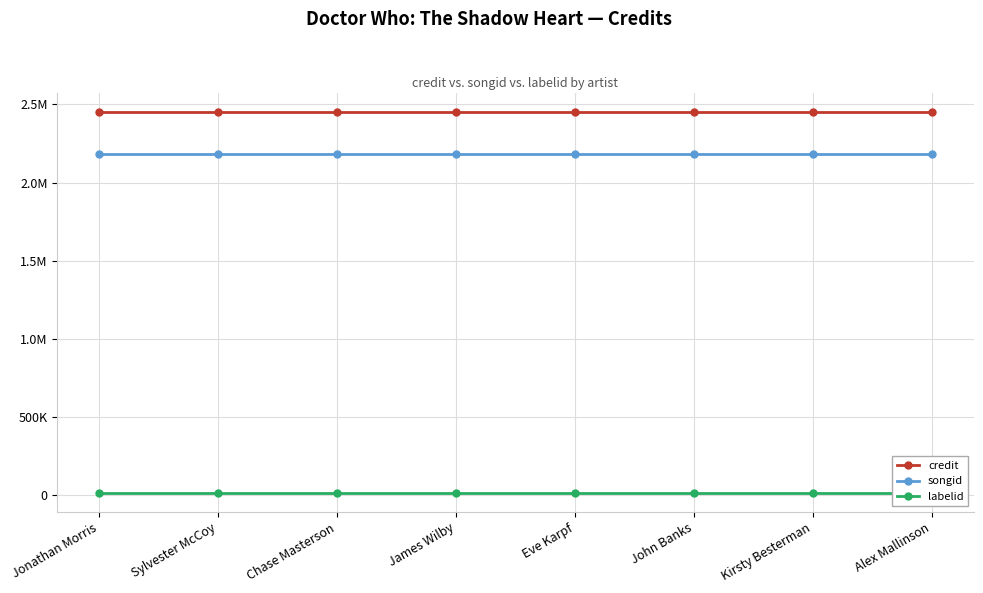

Reading left to right, list all the values displayed in this chart.

credit: Jonathan Morris=2453827	Sylvester McCoy=2453827	Chase Masterson=2453827	James Wilby=2453827	Eve Karpf=2453827	John Banks=2453827	Kirsty Besterman=2453827	Alex Mallinson=2453827
songid: Jonathan Morris=2179954	Sylvester McCoy=2179954	Chase Masterson=2179954	James Wilby=2179954	Eve Karpf=2179954	John Banks=2179954	Kirsty Besterman=2179954	Alex Mallinson=2179954
labelid: Jonathan Morris=16092	Sylvester McCoy=16092	Chase Masterson=16092	James Wilby=16092	Eve Karpf=16092	John Banks=16092	Kirsty Besterman=16092	Alex Mallinson=16092